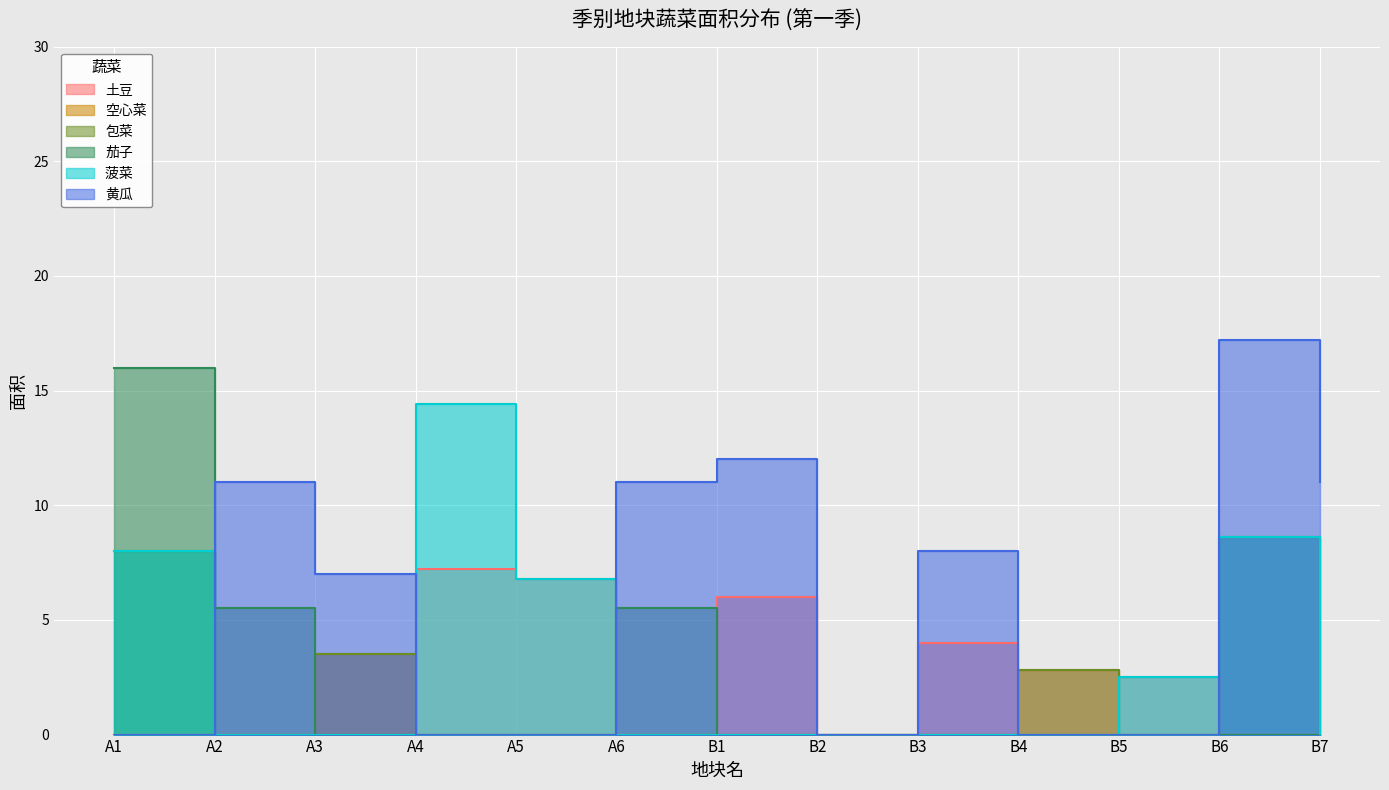

What is the label of the 2nd point from the left?

A2